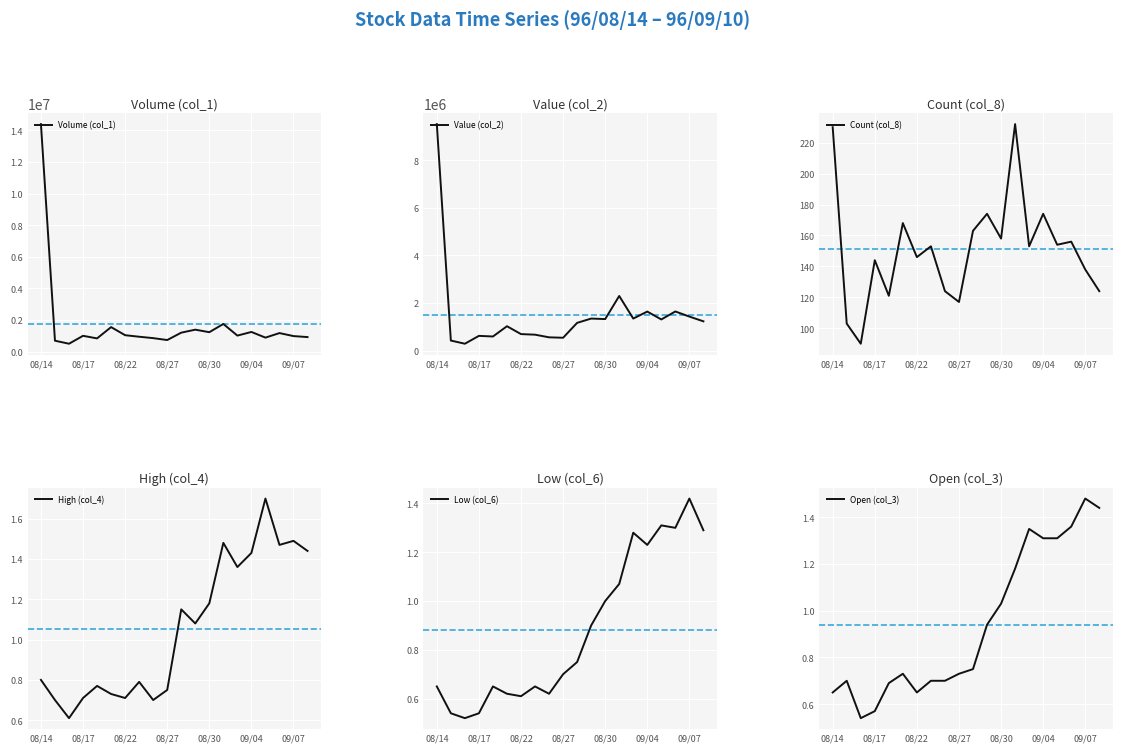

Is it true that High (col_4) equals 0.5 at 08/27?

False